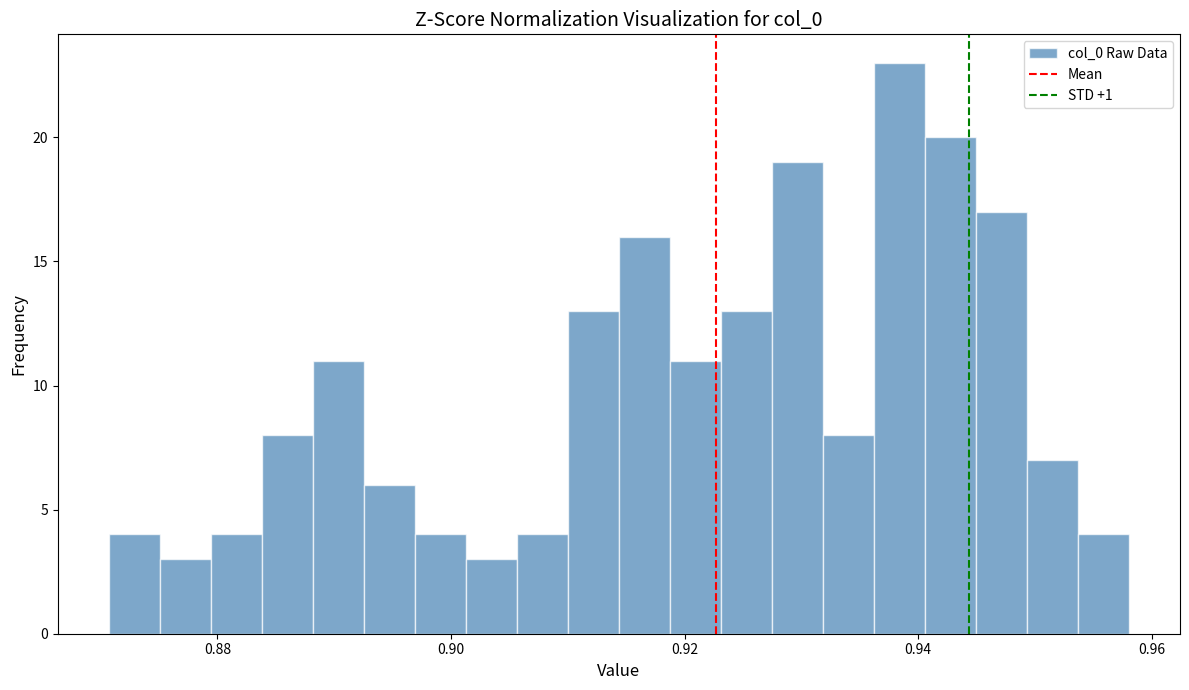

Around what value on the x-axis is the tallest bar? Give the approximate position of its centre, as read against the axis.

0.938